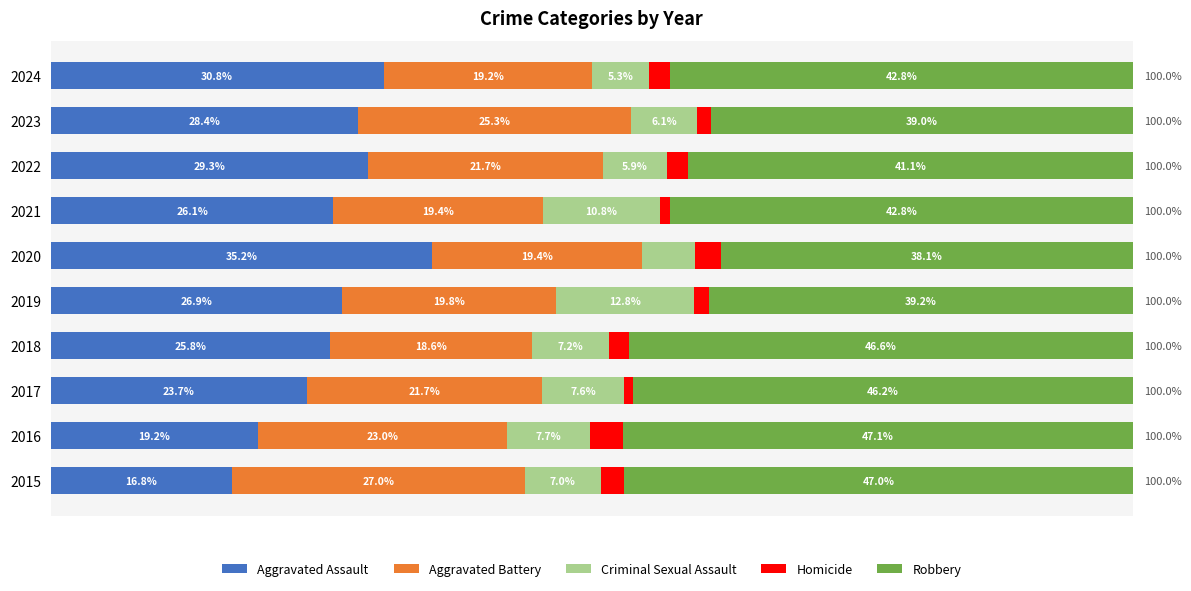

What position from the left is 100?

6